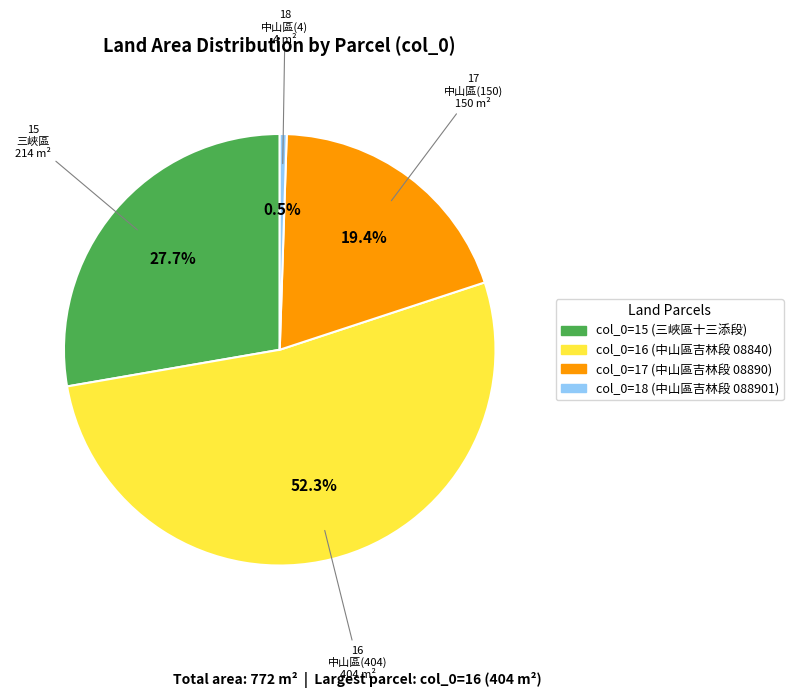

Does any single category account for the majority?

Yes